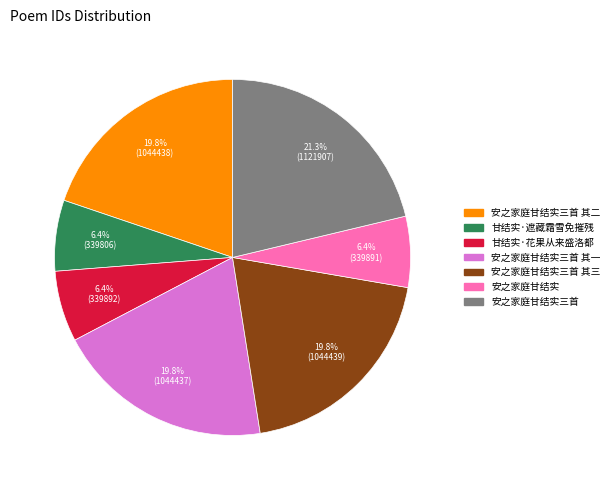

Does any single category account for the majority?

No